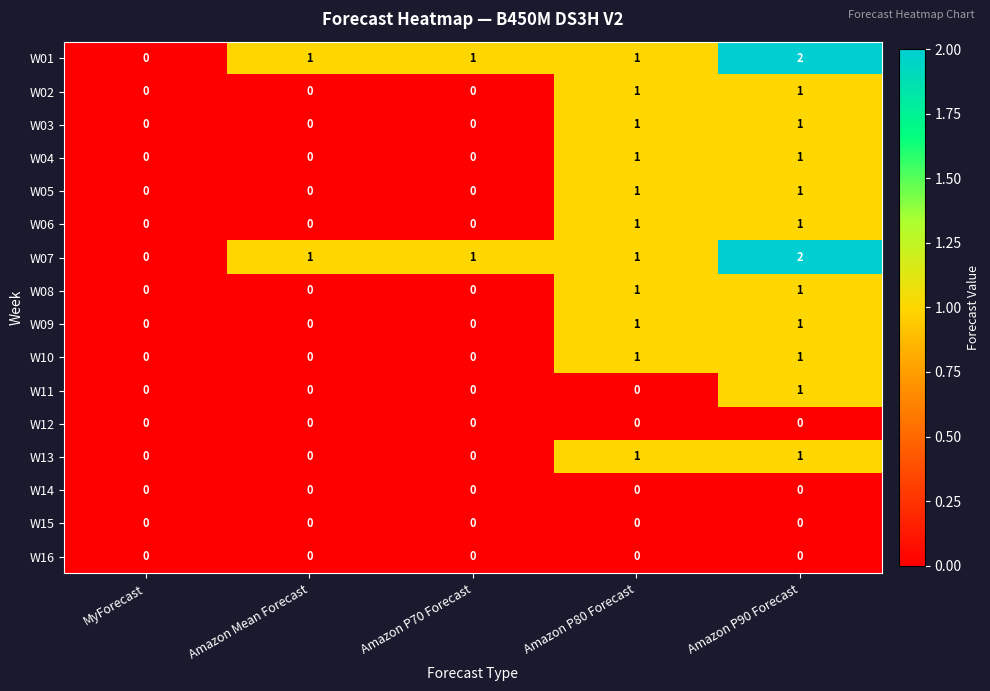

What is the difference between the highest and lowest values at Amazon P80 Forecast?

1